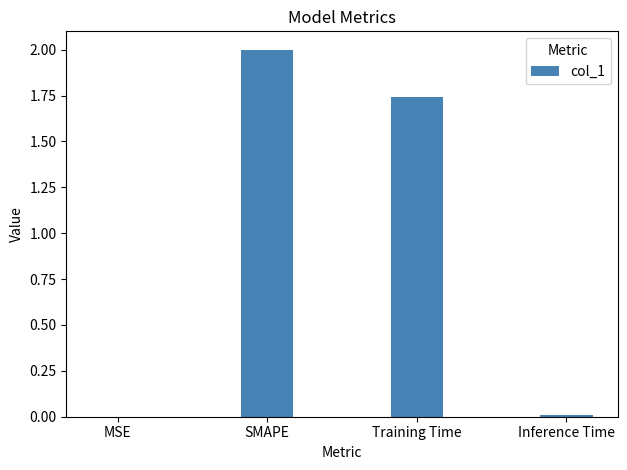

Which has a higher value, Training Time or MSE?

Training Time